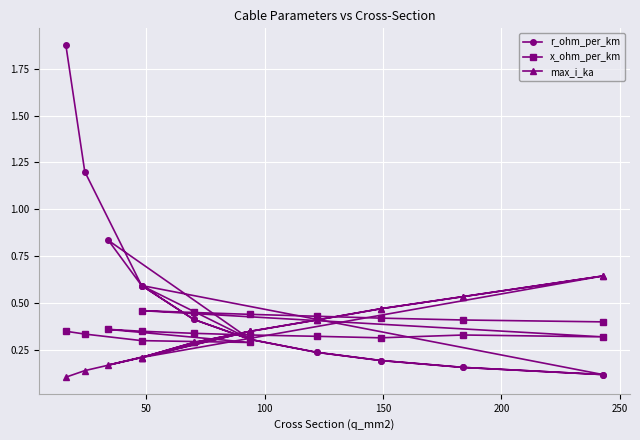

What is the smallest value displayed?

0.1